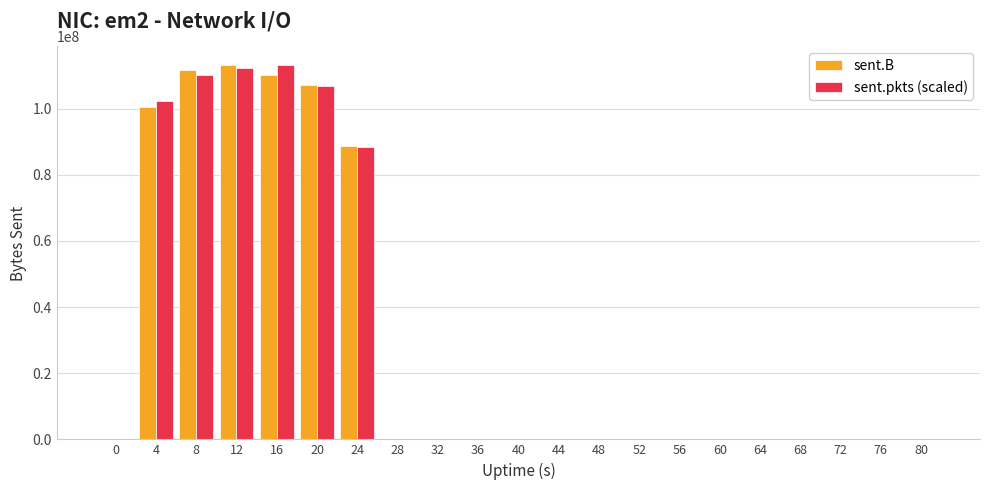

Reading right to left, list all the values displayed in this chart.

sent.B: 80=0.0	76=0.0	72=0.0	68=0.0	64=0.0	60=0.0	56=0.0	52=0.0	48=0.0	44=0.0	40=0.0	36=0.0	32=0.0	28=0.0	24=88657412.0	20=107275509.0	16=110141982.0	12=113180285.0	8=111572750.0	4=100594101.0	0=0.0
sent.pkts (scaled): 80=0.0	76=0.0	72=0.0	68=0.0	64=0.0	60=0.0	56=0.0	52=0.0	48=0.0	44=0.0	40=0.0	36=0.0	32=0.0	28=0.0	24=88391583.6	20=107024305.4	16=113180285.0	12=112173772.9	8=110138480.6	4=102400361.9	0=0.0